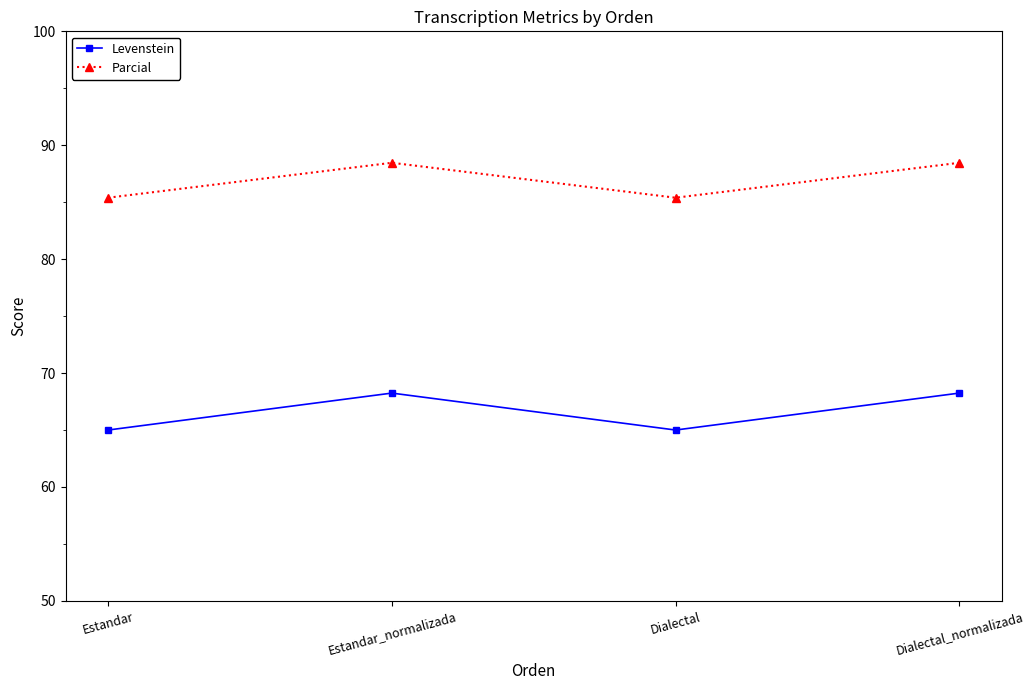

List the series in order of their peak value, lowest first.

Levenstein, Parcial